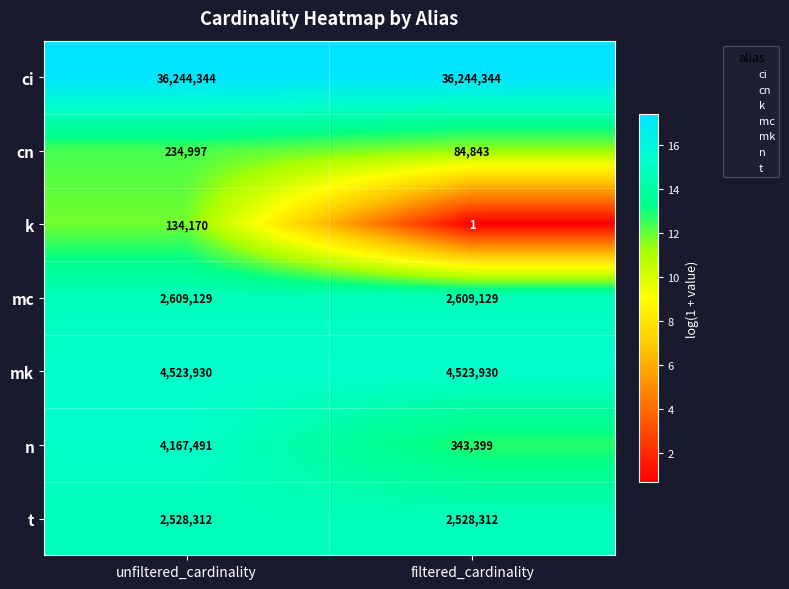

Which series has the largest total across all categories?

ci